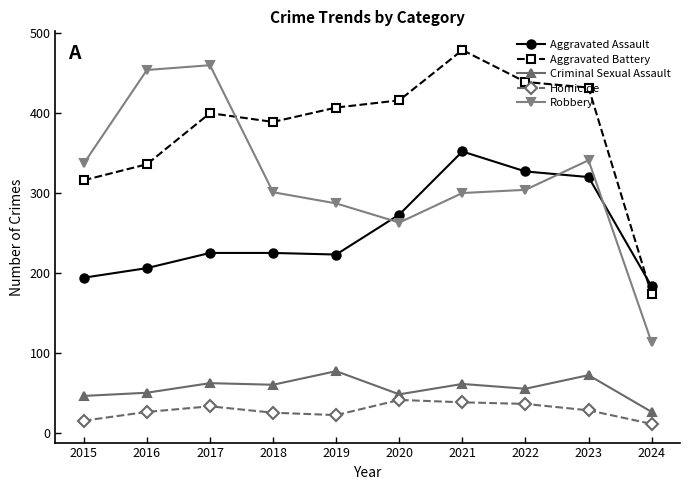

What is the greatest value displayed?

479